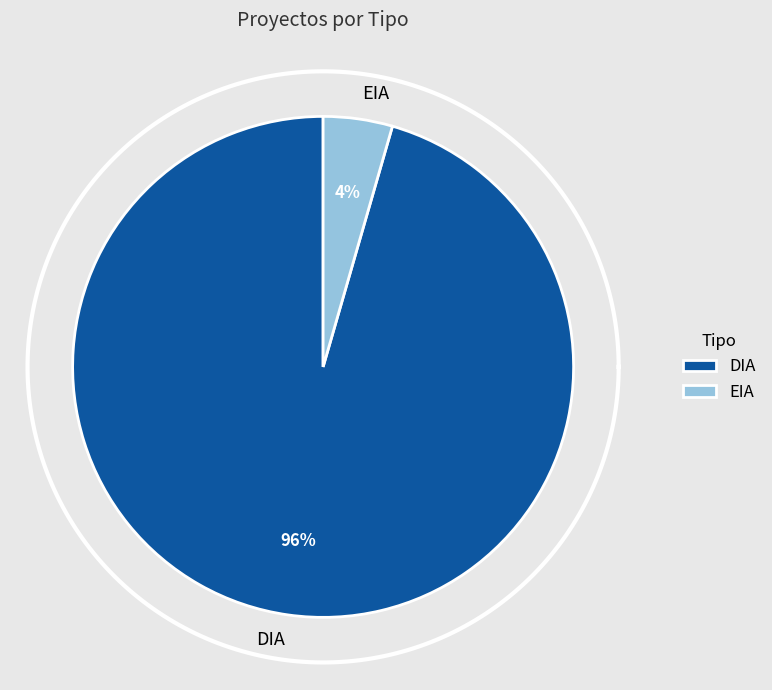

Count the number of slices in the pie.

2